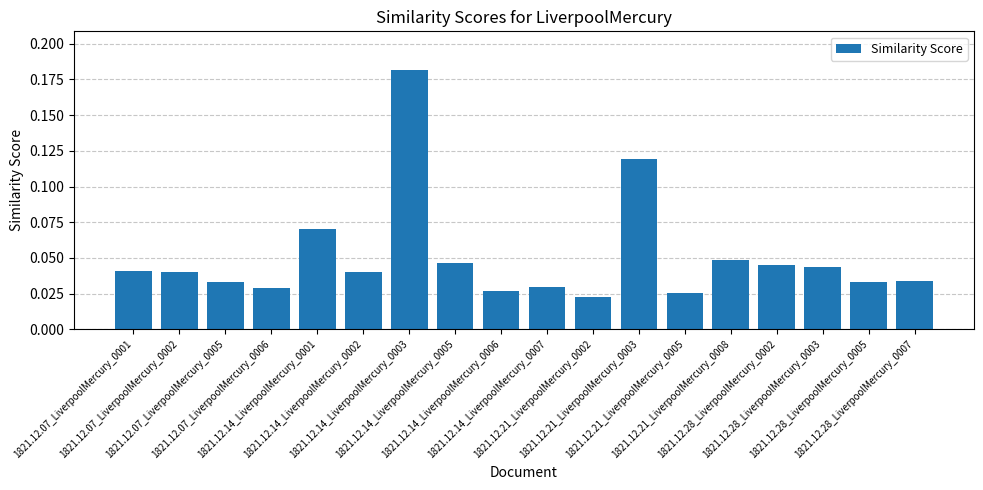

At which label is the value closest to 0?

1821.12.21_LiverpoolMercury_0002